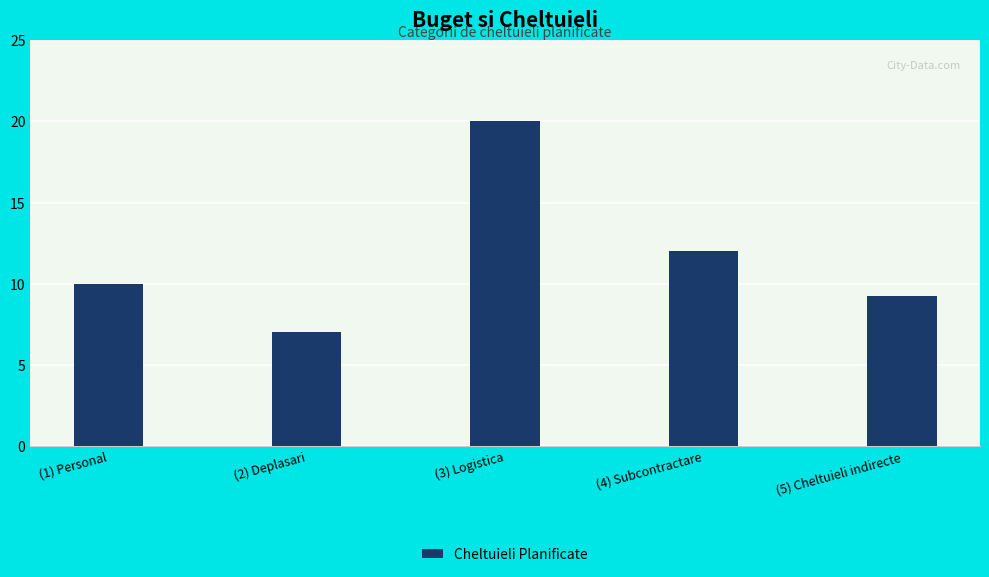

Rank the categories by value from lowest to highest.

(2) Deplasari, (5) Cheltuieli indirecte, (1) Personal, (4) Subcontractare, (3) Logistica